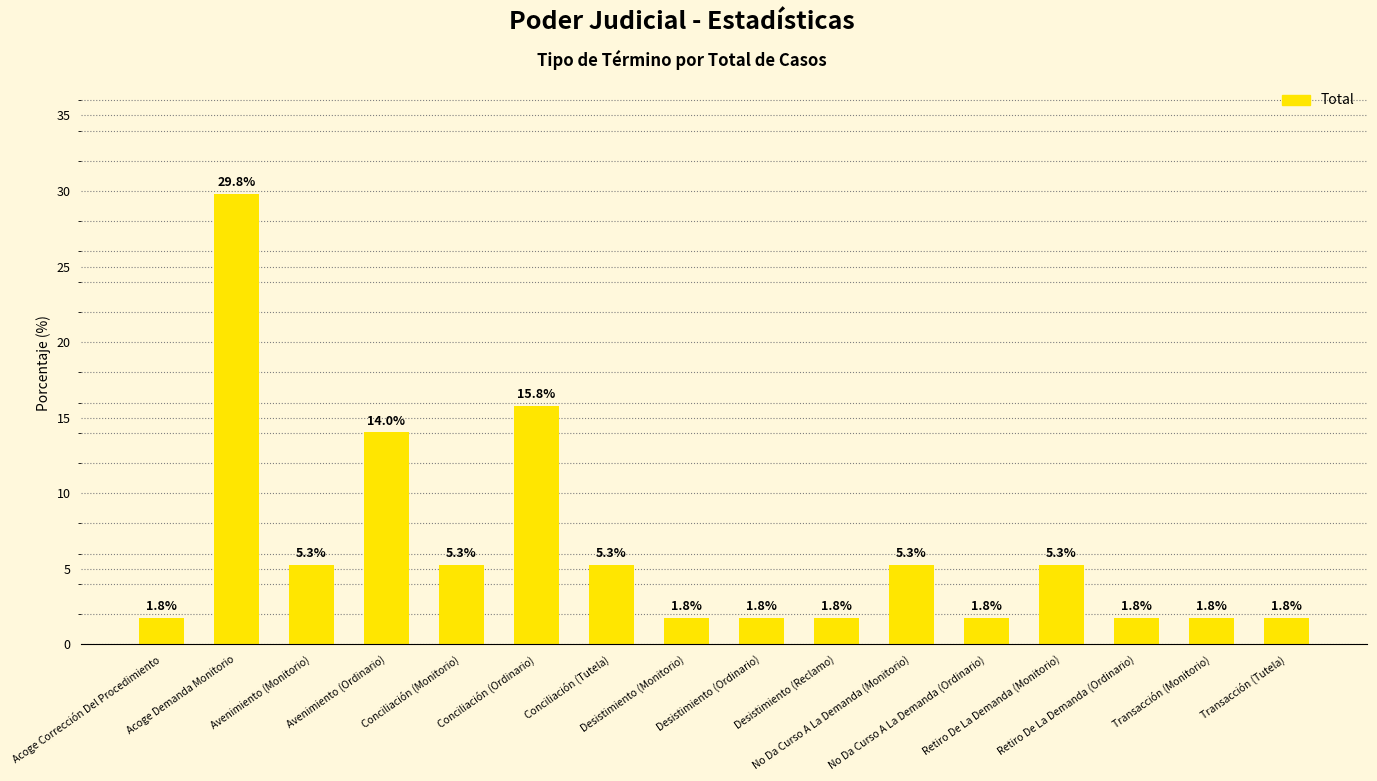

What is the minimum value shown in the chart?

1.8